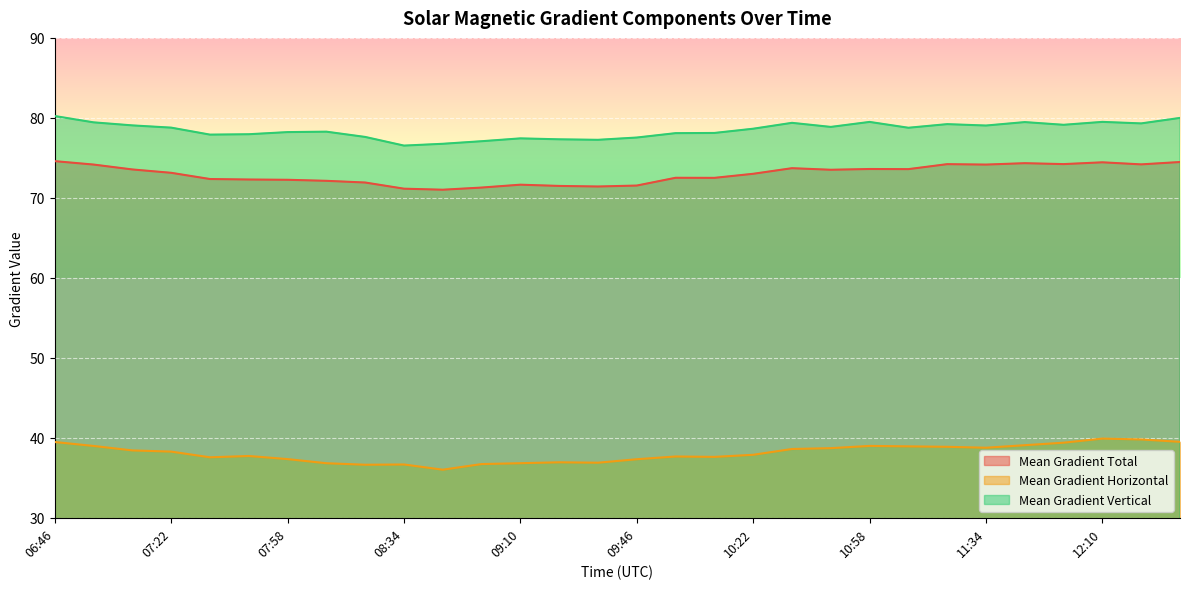

What is the difference between the maximum and second lowest values in the Mean Gradient Vertical series?

3.5